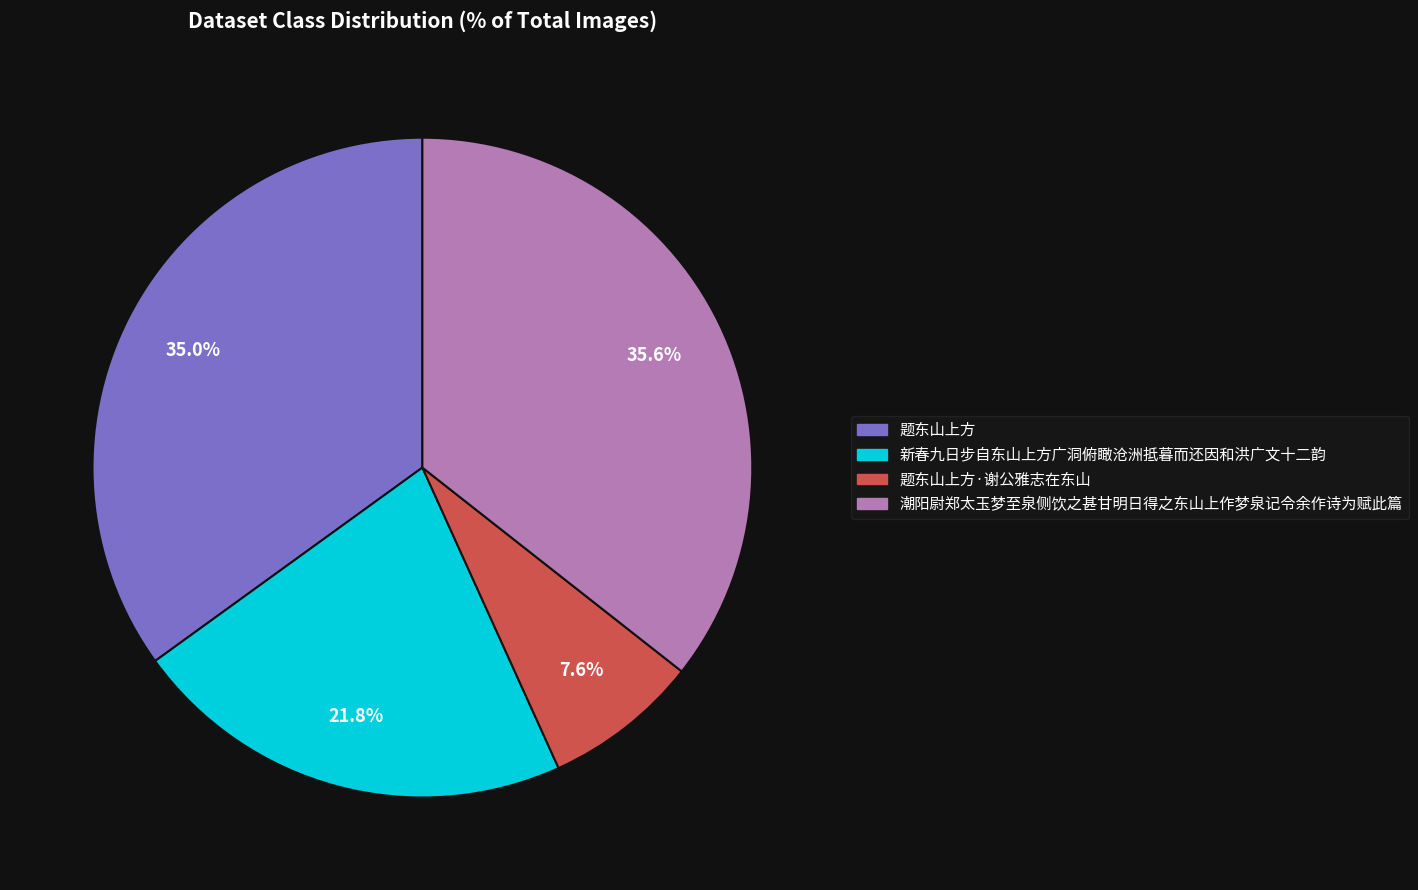

Is there any slice that represents more than half of the pie?

No